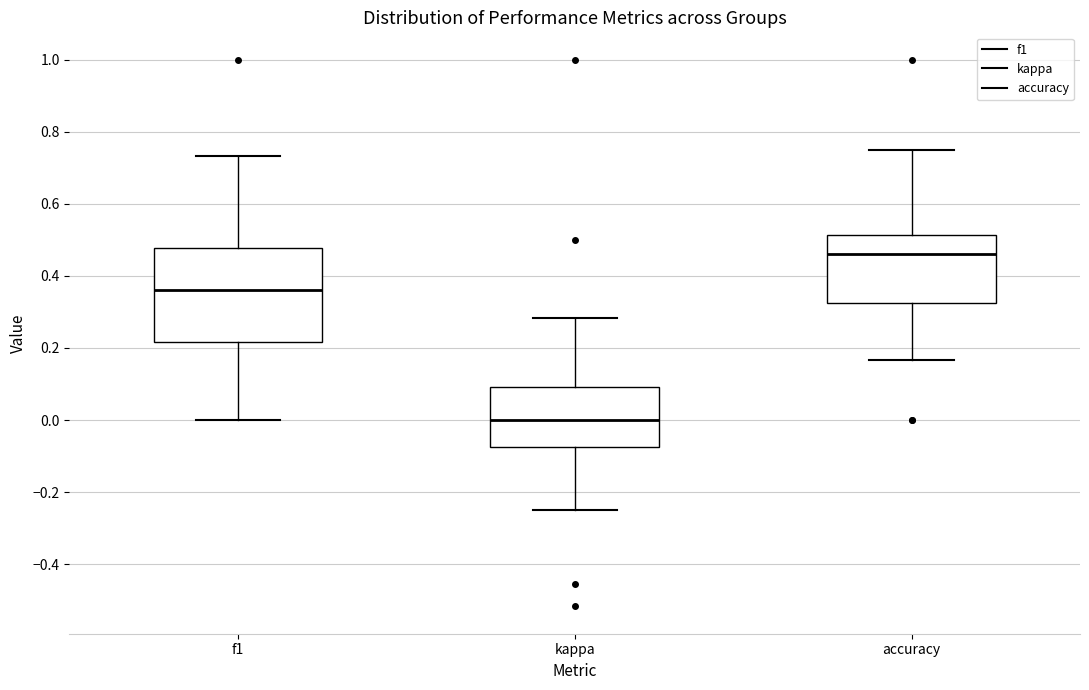

Where does the upper whisker of the box for accuracy end on the y-axis? The values are not printed on the chart, so give them approximately, as read against the axis.

0.76